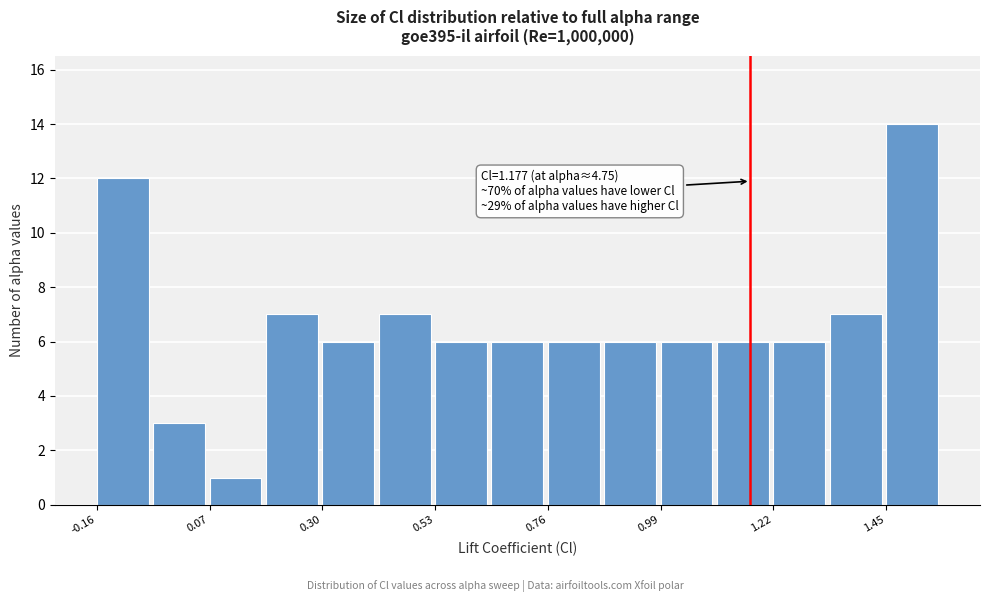

Read against the x-axis, roughly where is the centre of the tallest bar?

1.50